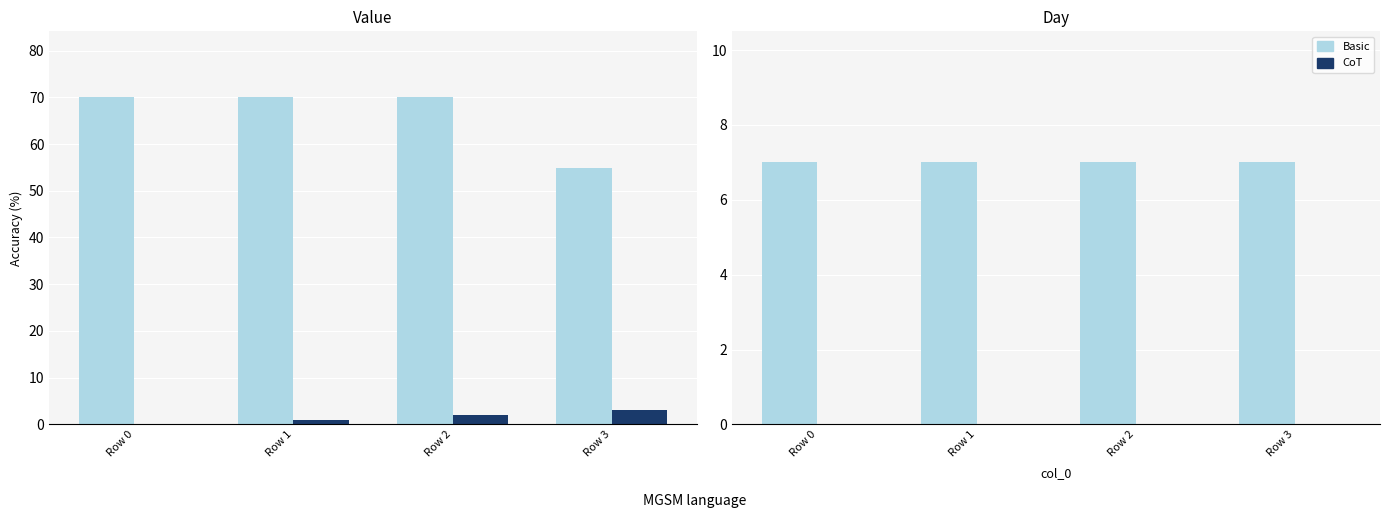

Which category has the lowest value in the Basic series?

Row 0